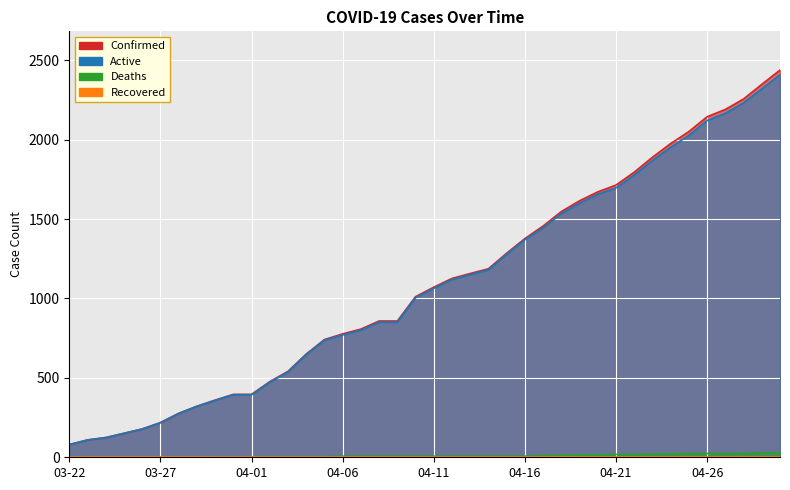

Which has a higher value, 04-04 or 03-22?

04-04